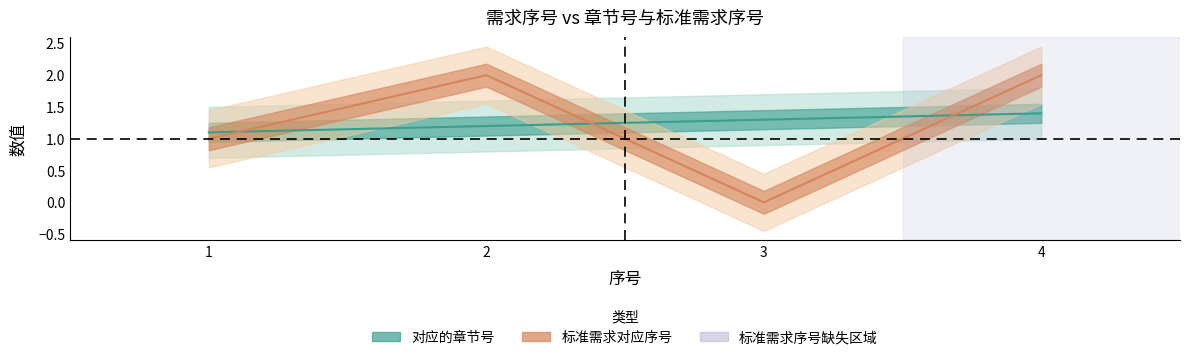

Between 1 and 3, which series saw the biggest shift?

标准需求对应序号